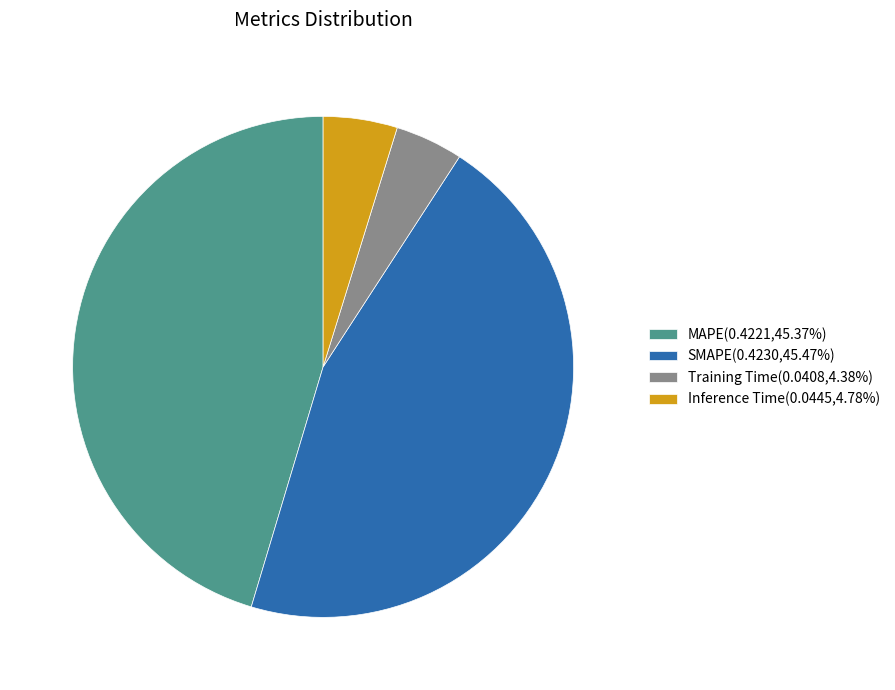

Does SMAPE(0.4230,45.47%) represent more than half of the total?

No